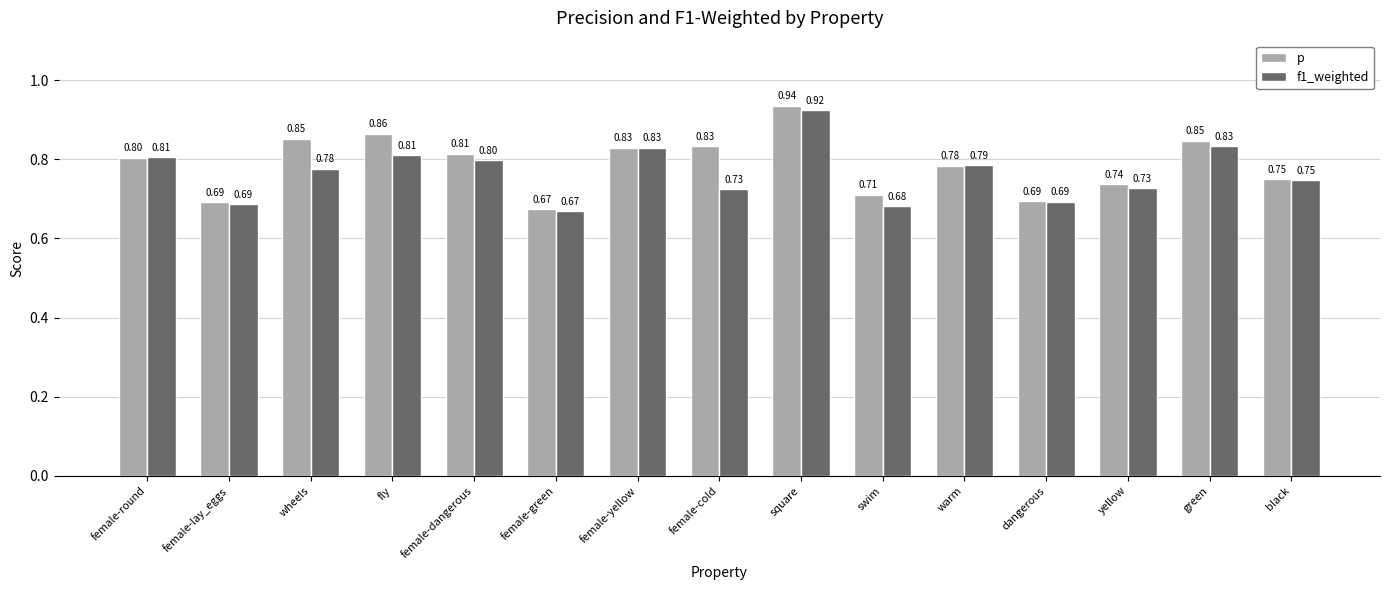

At which label is p closest to 0?

female-green